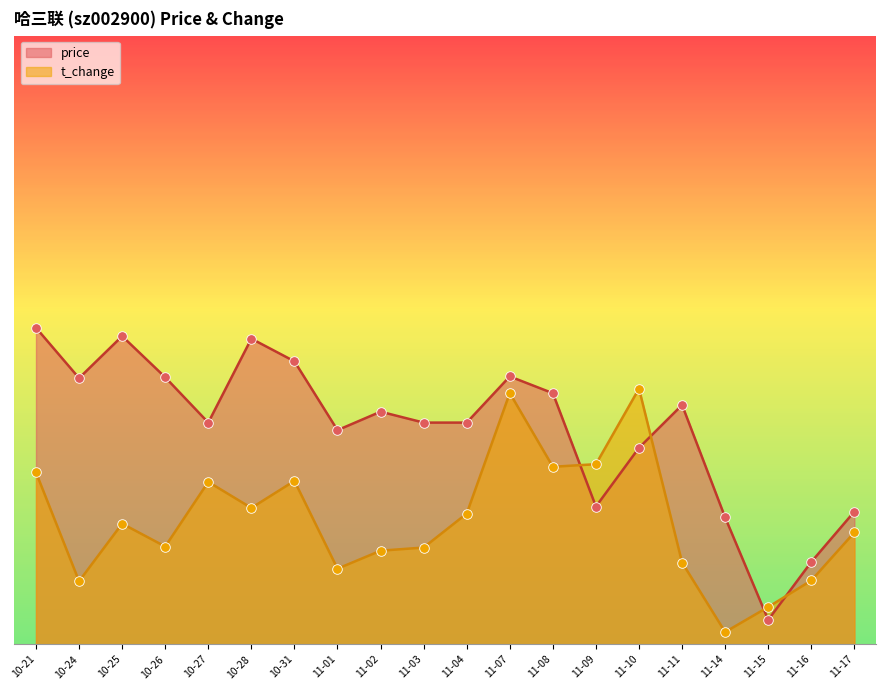

Which series reaches the maximum Y coordinate?

price